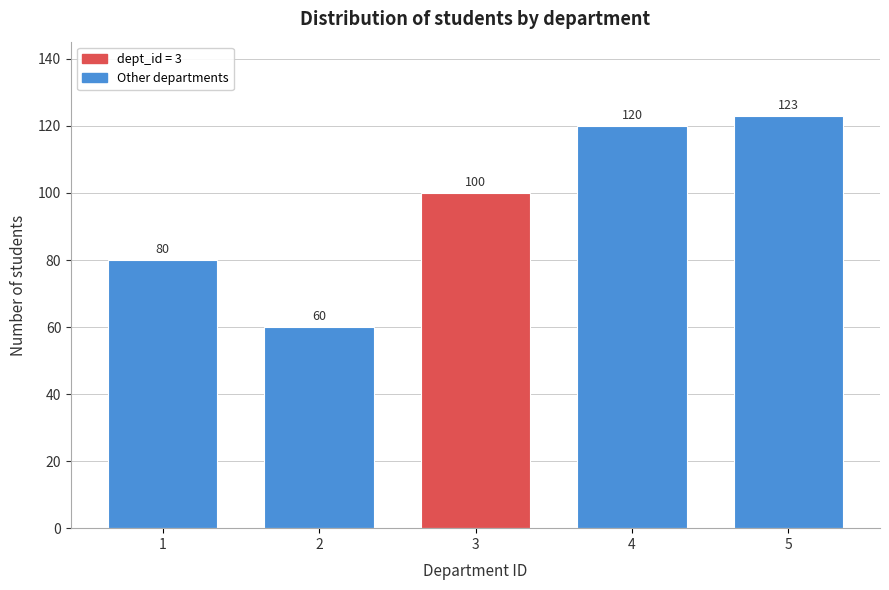

Reading right to left, transcribe all the data shown in this chart.

123	120	100	60	80